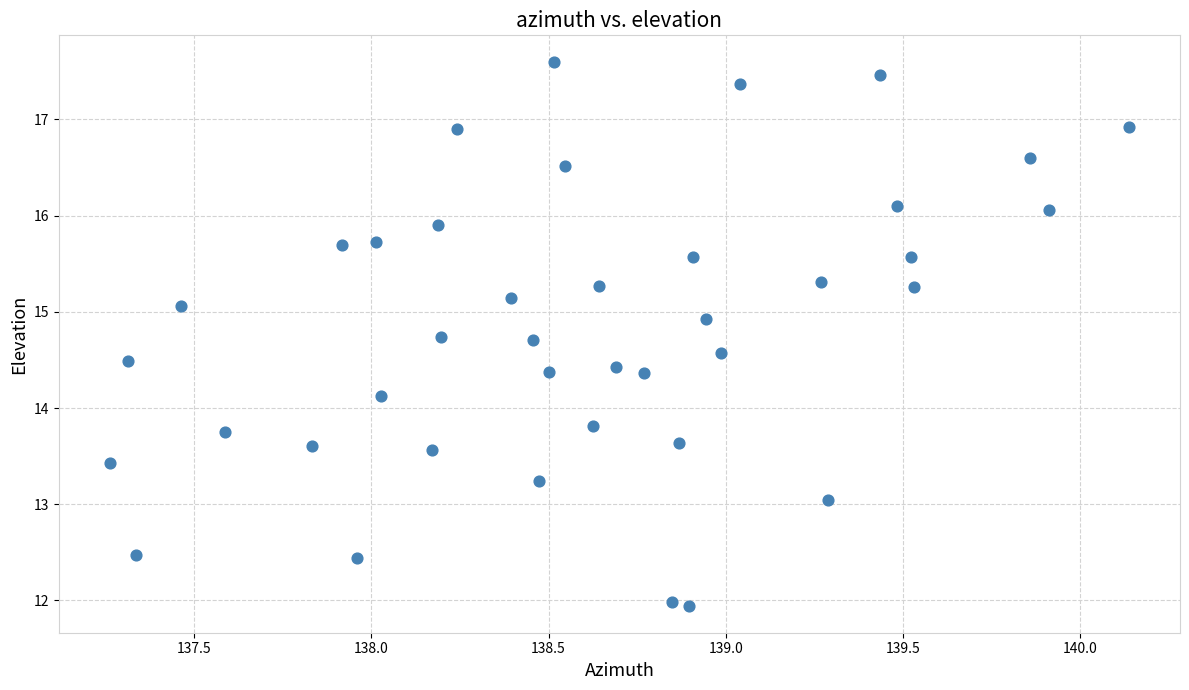

What is the range of X values (max minus min)?

2.9